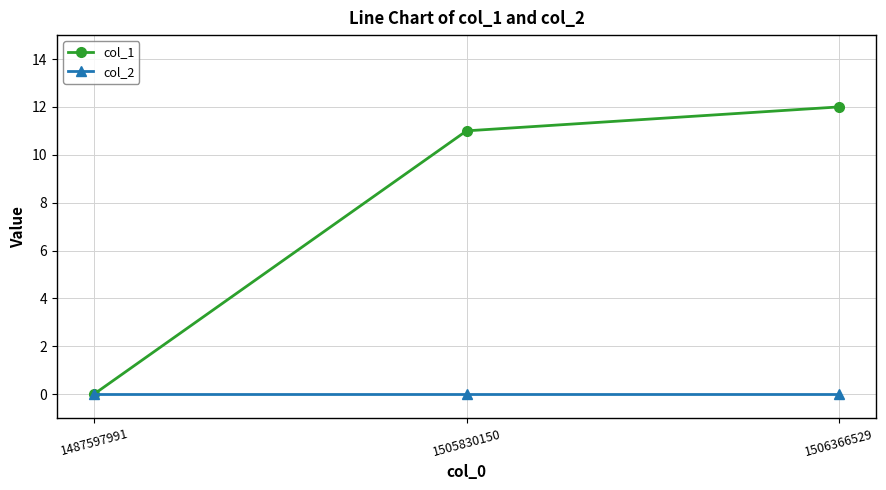

Reading right to left, transcribe all the data shown in this chart.

col_1: 12	11	0
col_2: 0	0	0